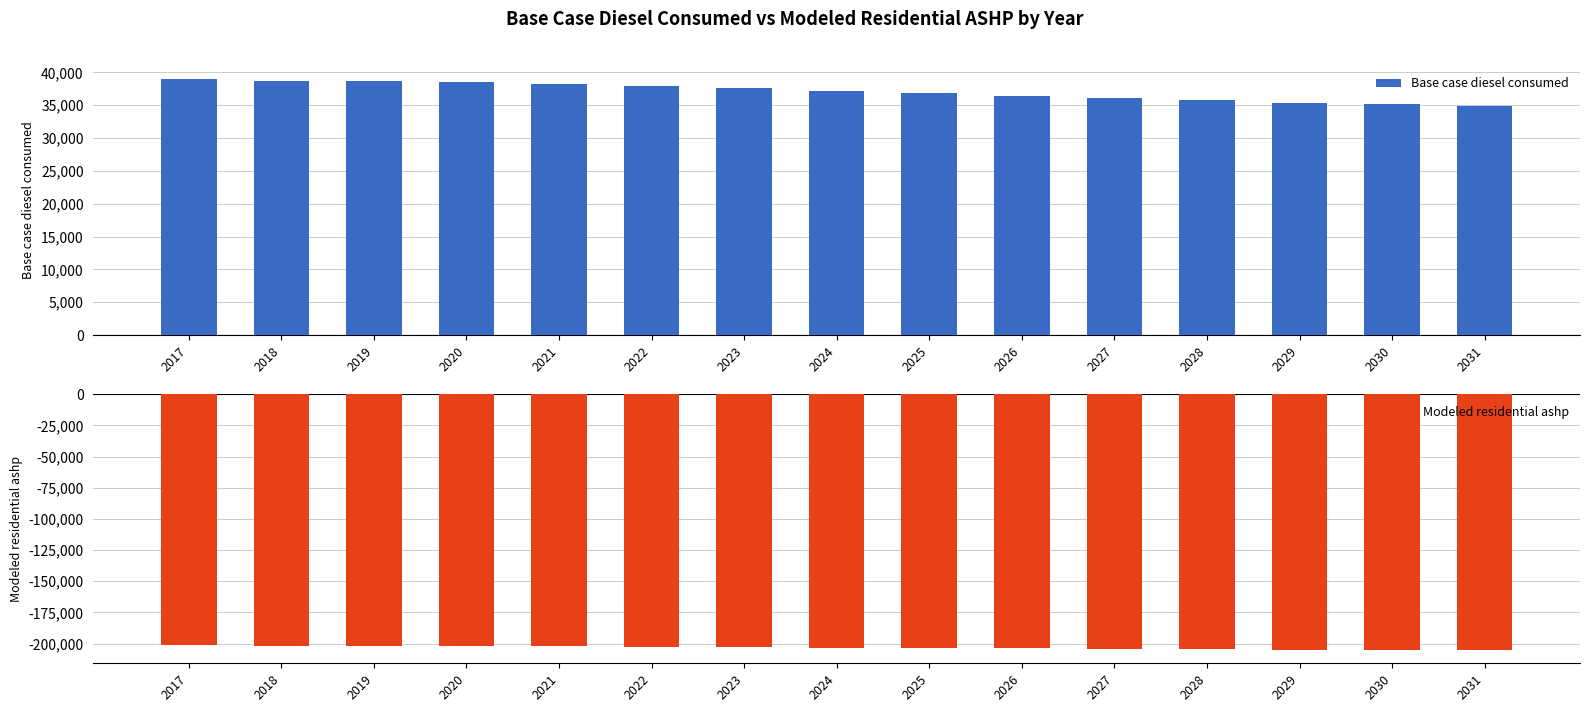

The value of Modeled residential ashp at 2031 is -205540.5. True or false?

True